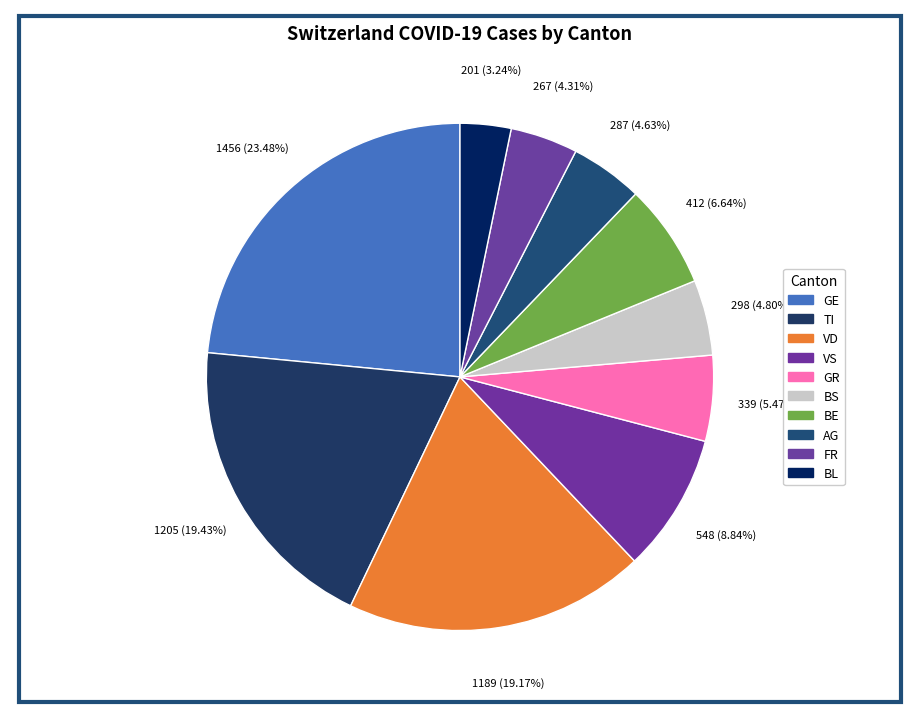

Is there a majority slice in this chart?

No